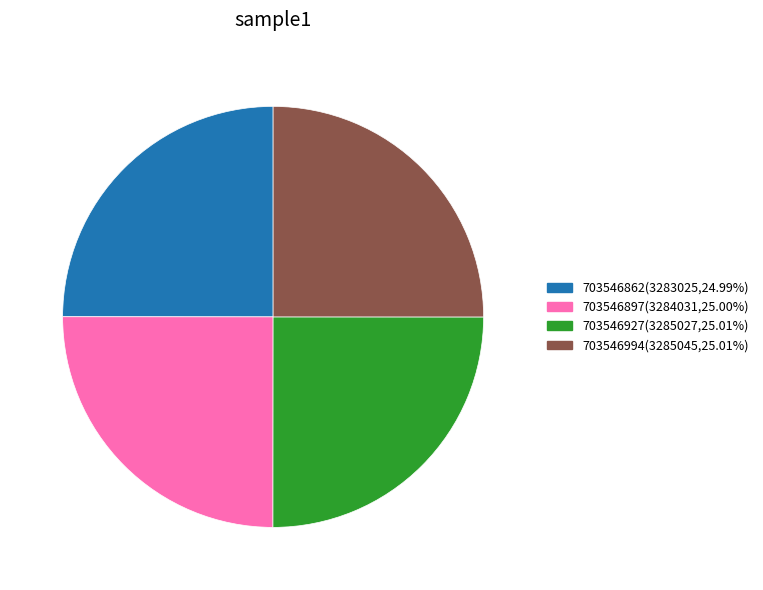

Approximately how many times larger is the value at 703546994(3285045,25.01%) compared to 703546862(3283025,24.99%)?

1.0